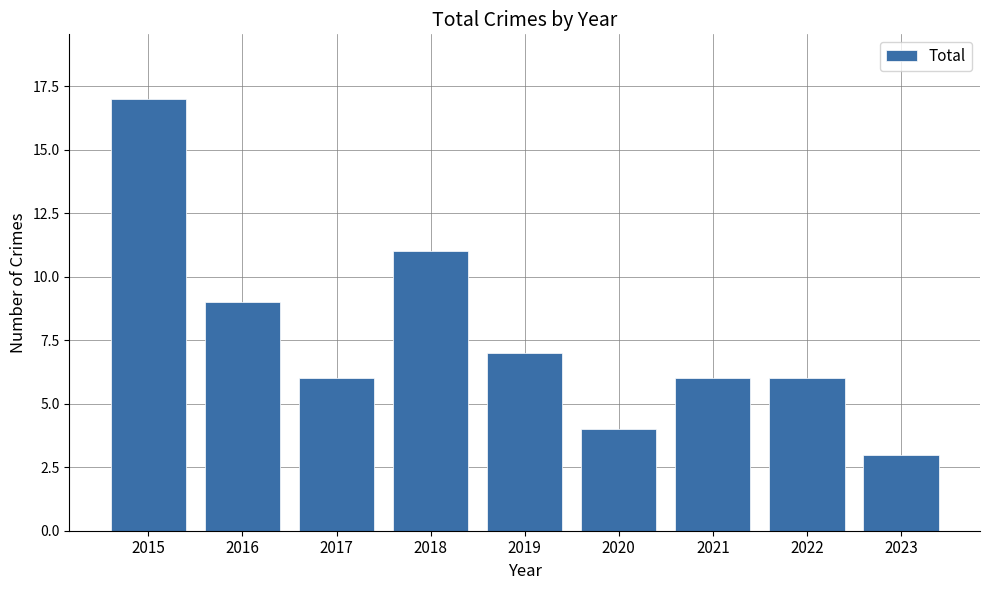

What is the difference between the maximum and minimum values?

14